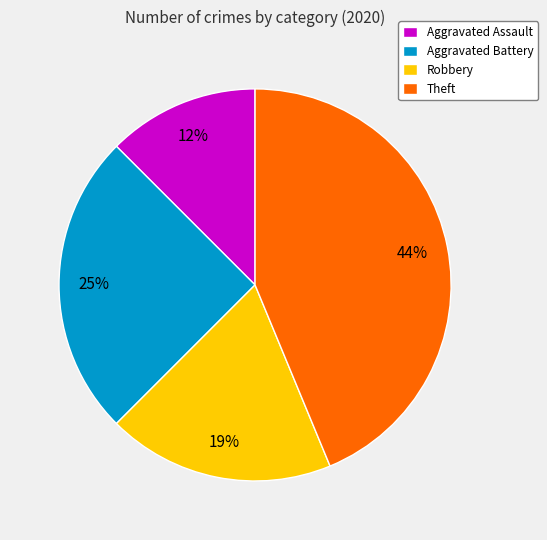

How many segments does this pie chart have?

4